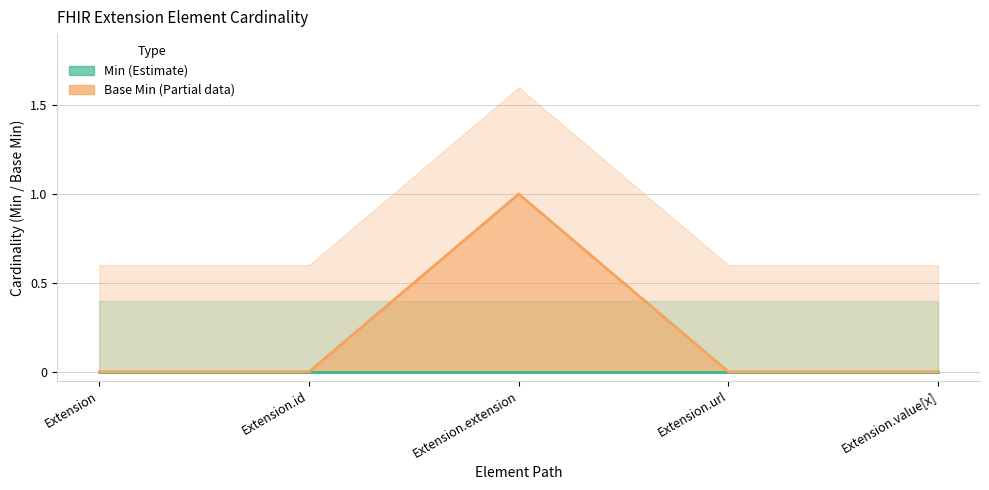

Reading right to left, transcribe all the data shown in this chart.

0	0	1	0	0